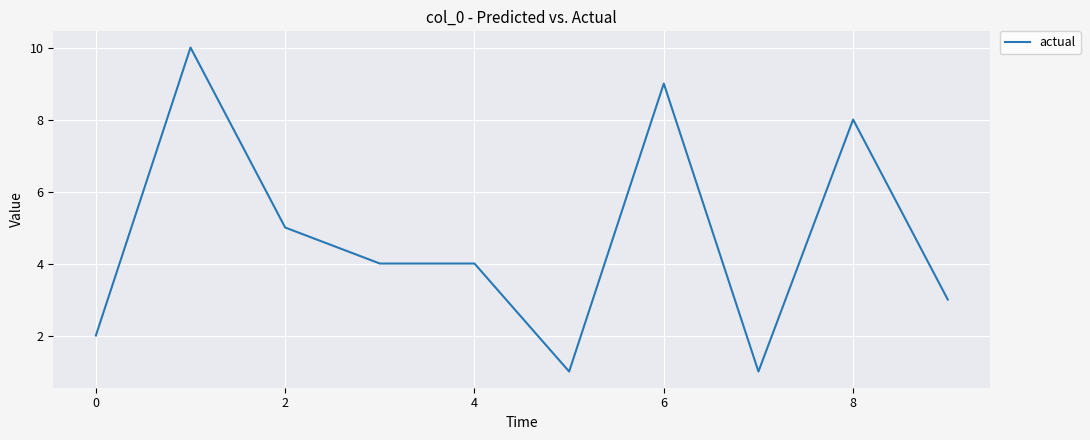

Reading right to left, list all the values displayed in this chart.

3	8	1	9	1	4	4	5	10	2